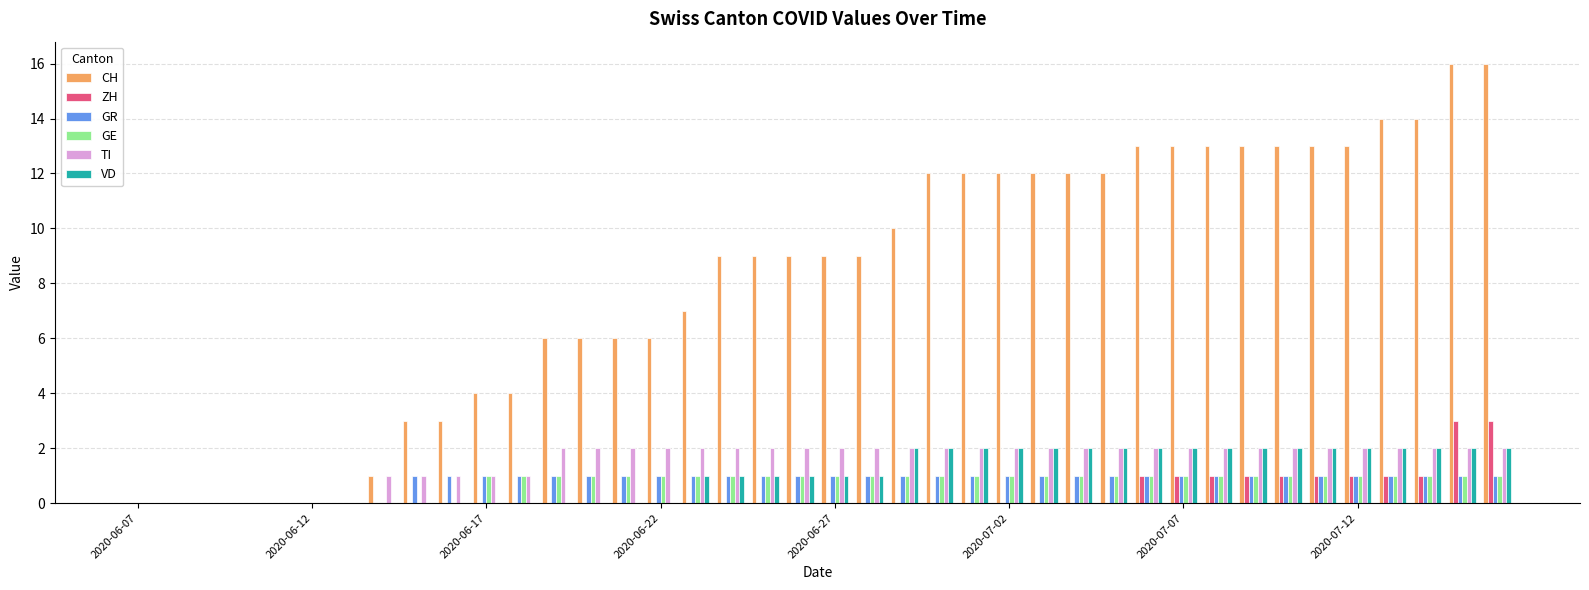

What are all the series names shown in the legend?

CH, ZH, GR, GE, TI, VD